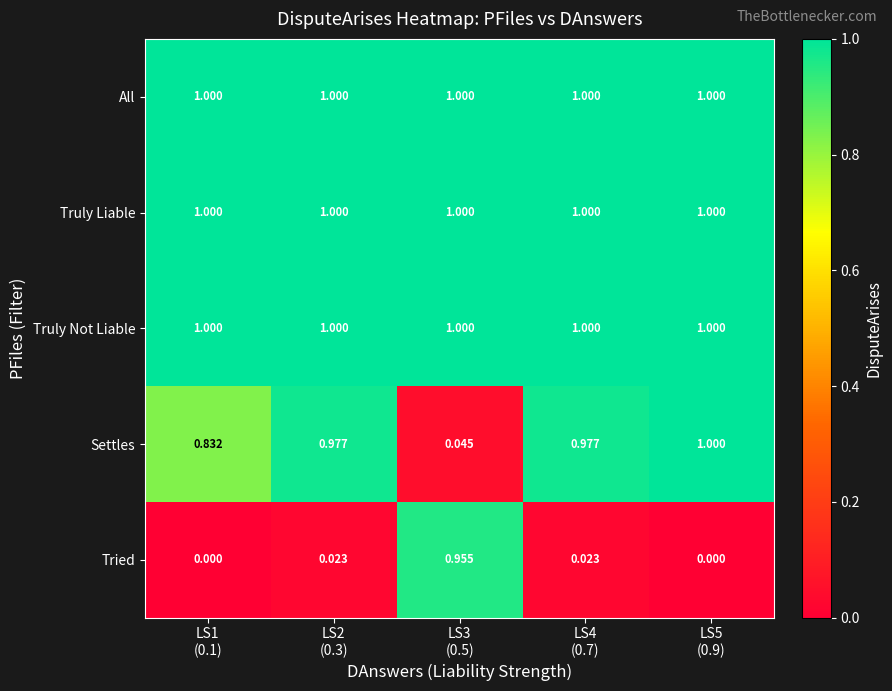

How many values in Tried are above zero?

3